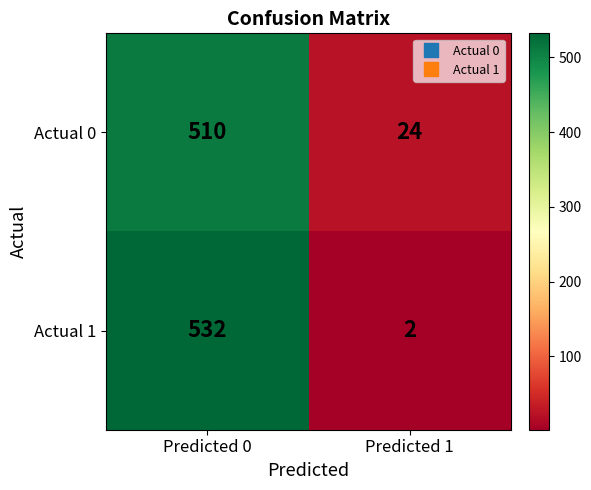

What is the average value of the Actual 1 series?

267